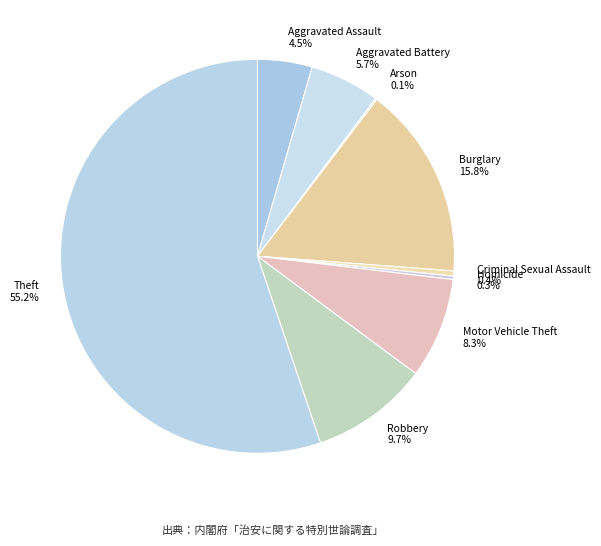

Which has a higher value, Motor Vehicle Theft or Aggravated Battery?

Motor Vehicle Theft